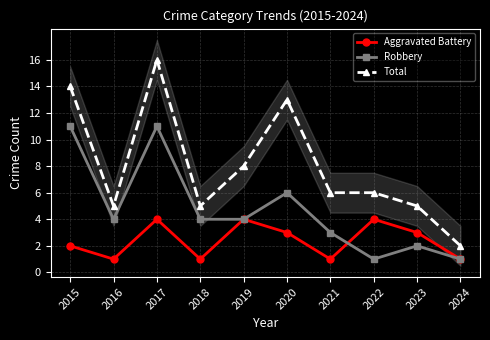

How many values in the Robbery series exceed 4?

3